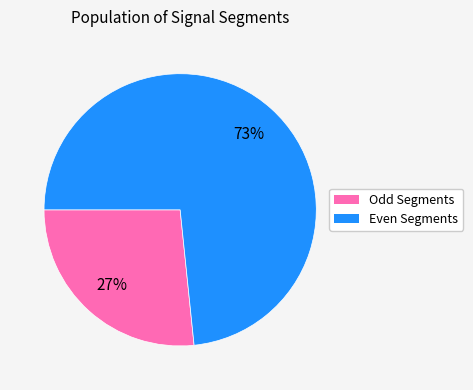

Does any single category account for the majority?

Yes